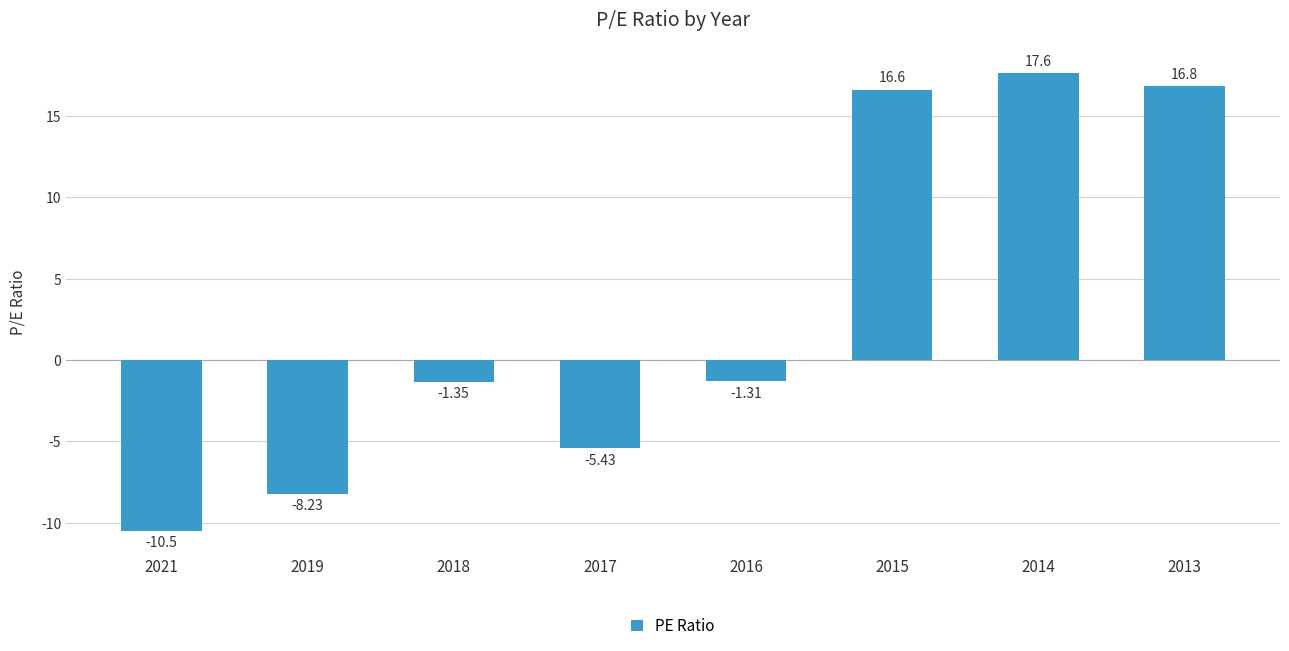

Rank the categories by value from lowest to highest.

2021, 2019, 2017, 2018, 2016, 2015, 2013, 2014